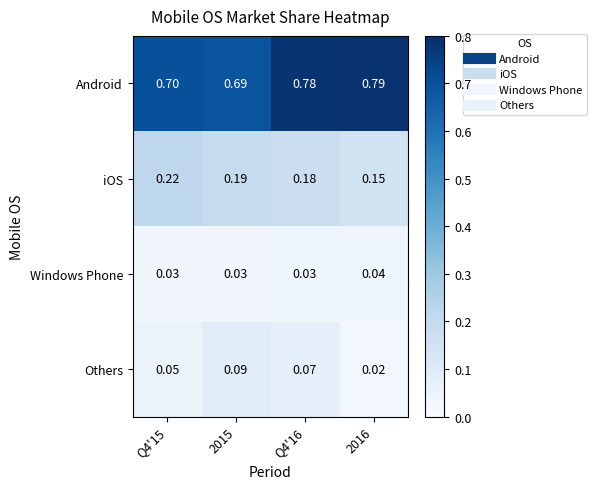

List the series in order of their peak value, lowest first.

Windows Phone, Others, iOS, Android